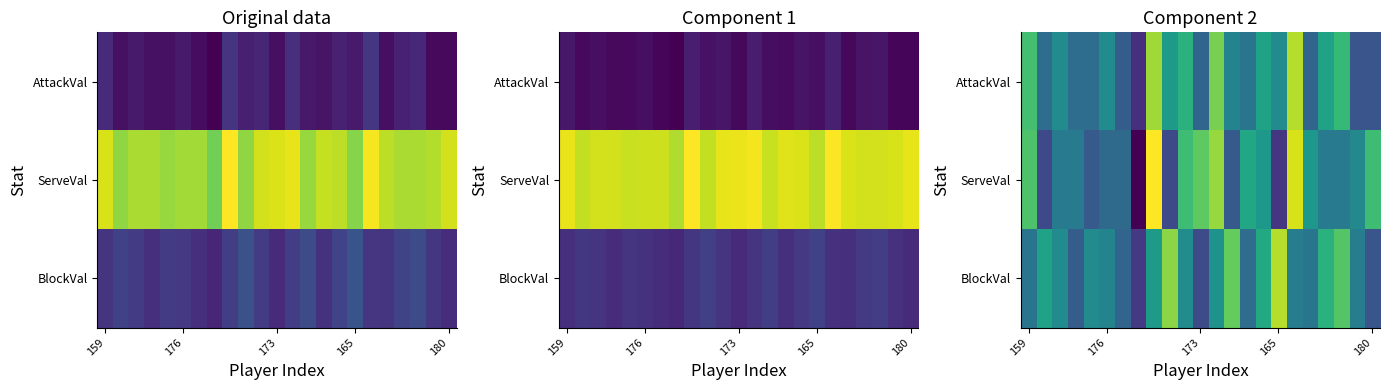

How many data points does each series have?

23